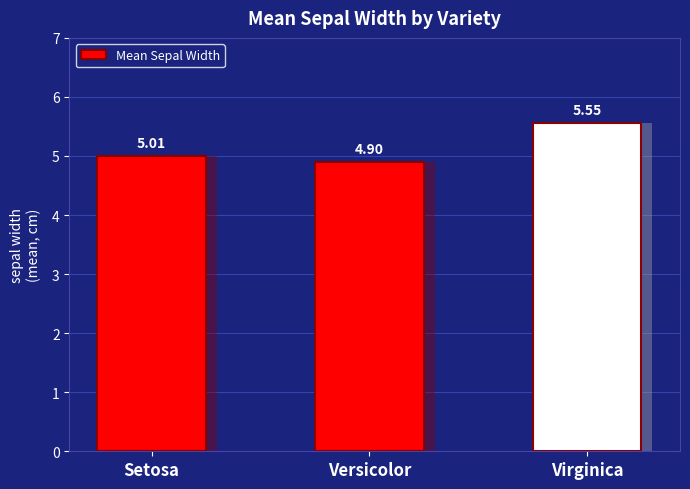

List the labels in order of value, largest first.

Virginica, Setosa, Versicolor